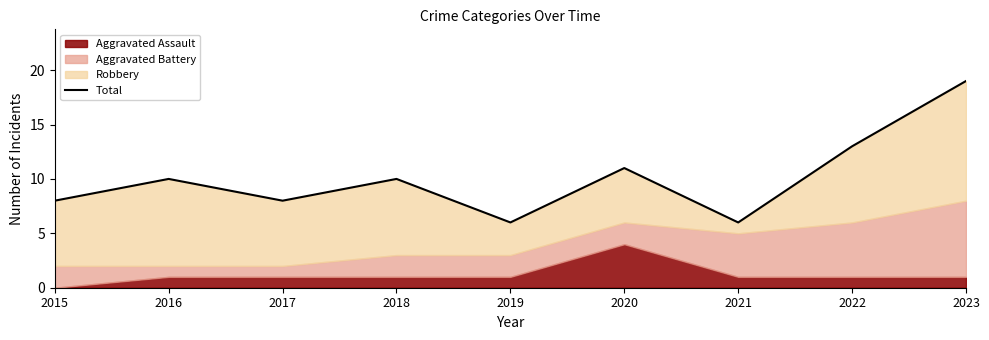

Rank the categories by value from highest to lowest.

2023, 2022, 2020, 2016, 2018, 2015, 2017, 2019, 2021